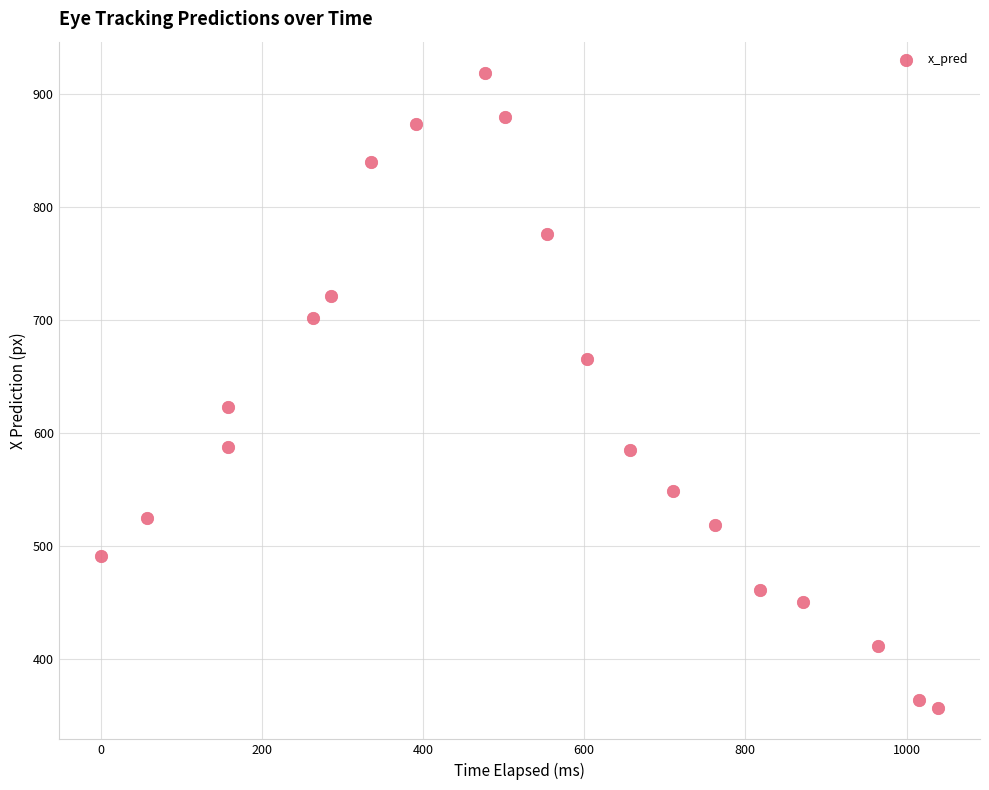

What is the range of X values (max minus min)?

1039.2